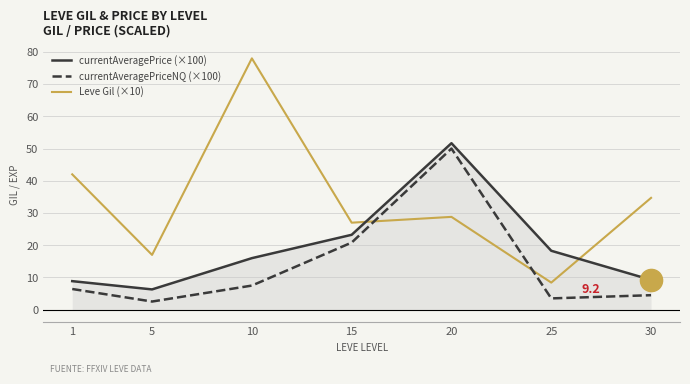

What is the sum of all Leve Gil (×10) values?

235.9